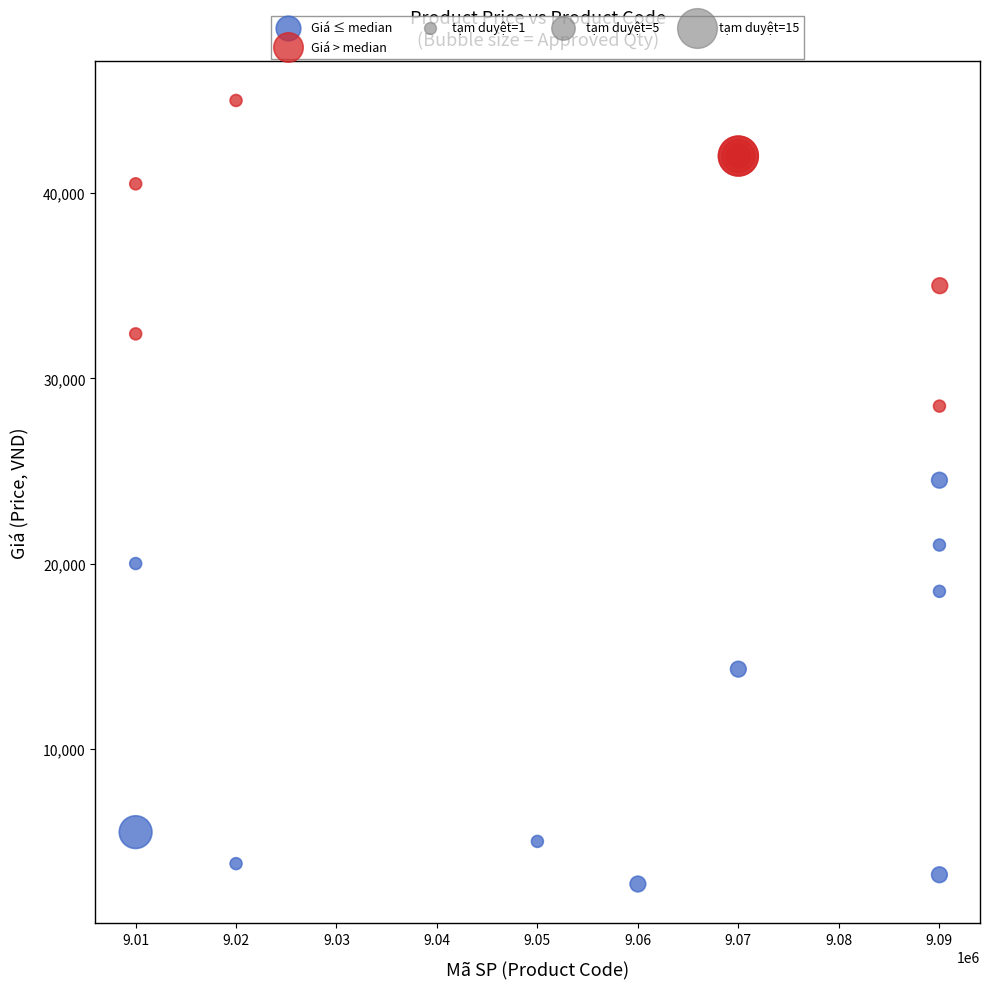

Which series reaches the maximum Y coordinate?

Giá > median